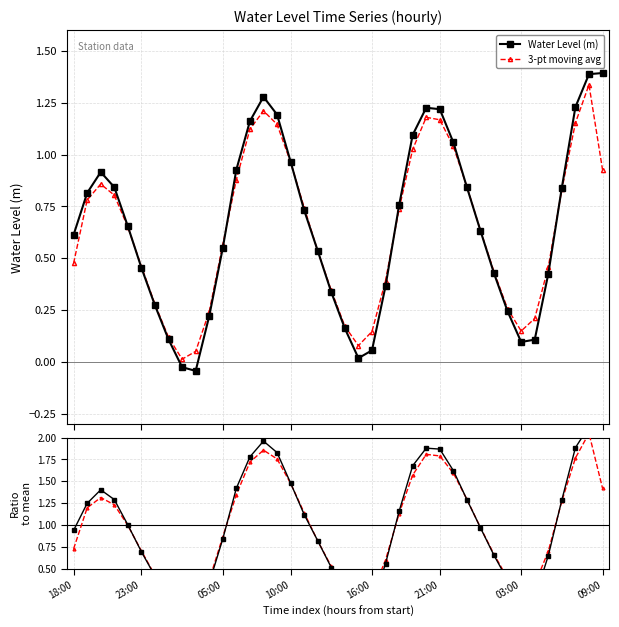

At how many categories does at least one series exceed 1?

20